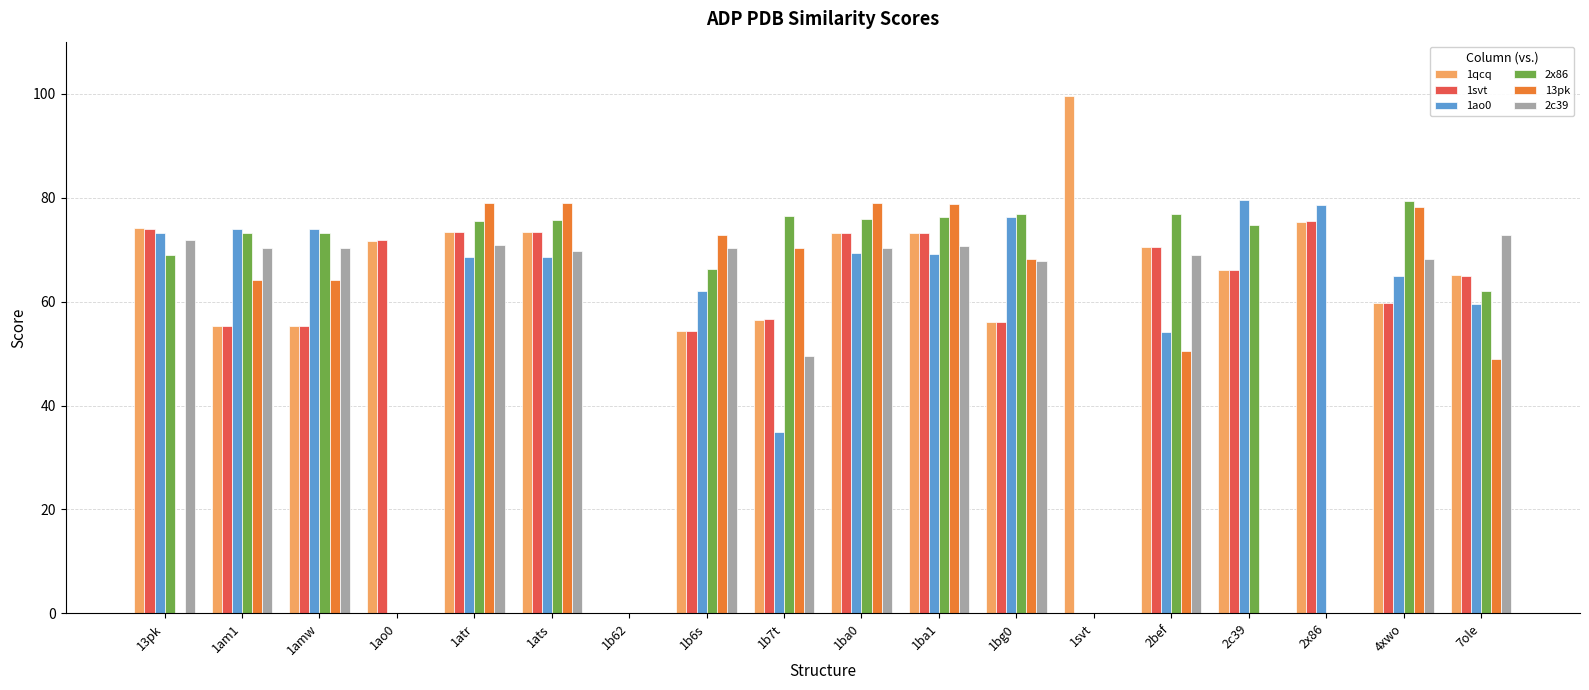

What is the sum of all 1ao0 values?

1006.3